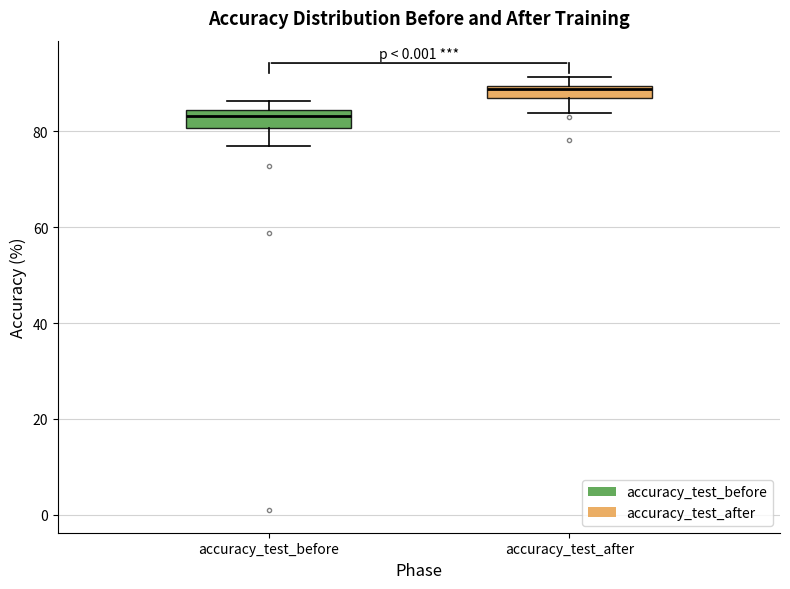

Where is the lower edge of the box for accuracy_test_before on the y-axis? The values are not printed on the chart, so give them approximately, as read against the axis.

80